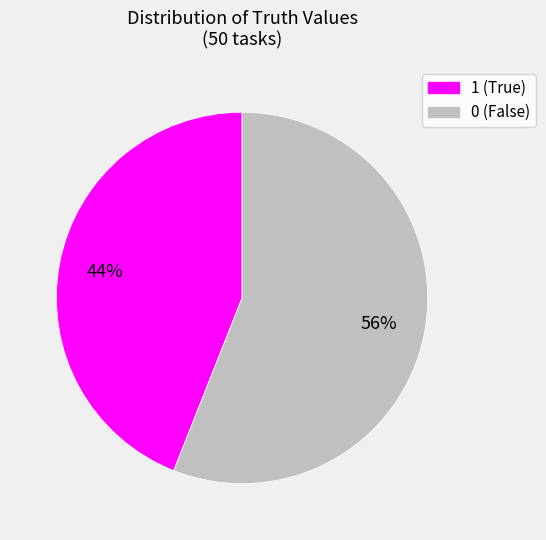

Rank the categories by value from highest to lowest.

0, 1